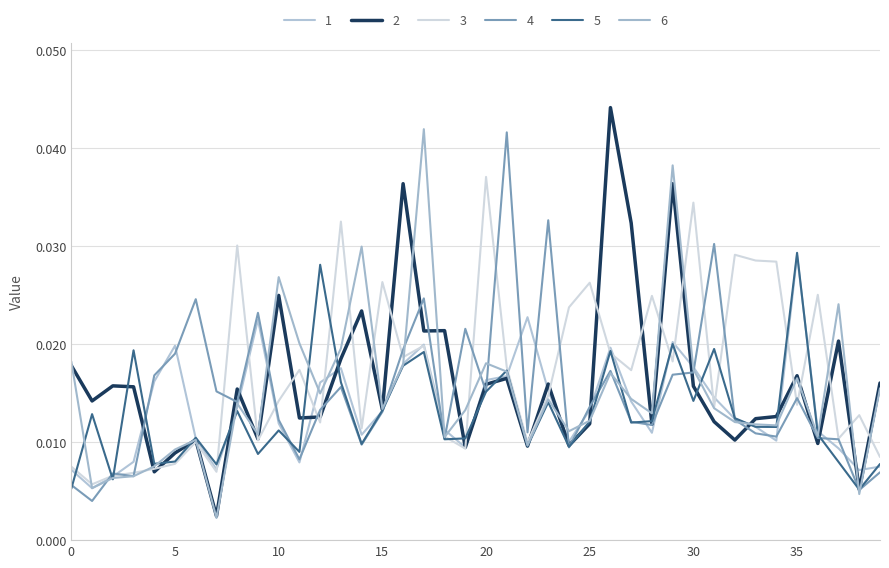

Rank the series by their maximum value, from highest to lowest.

2, 6, 4, 3, 5, 1